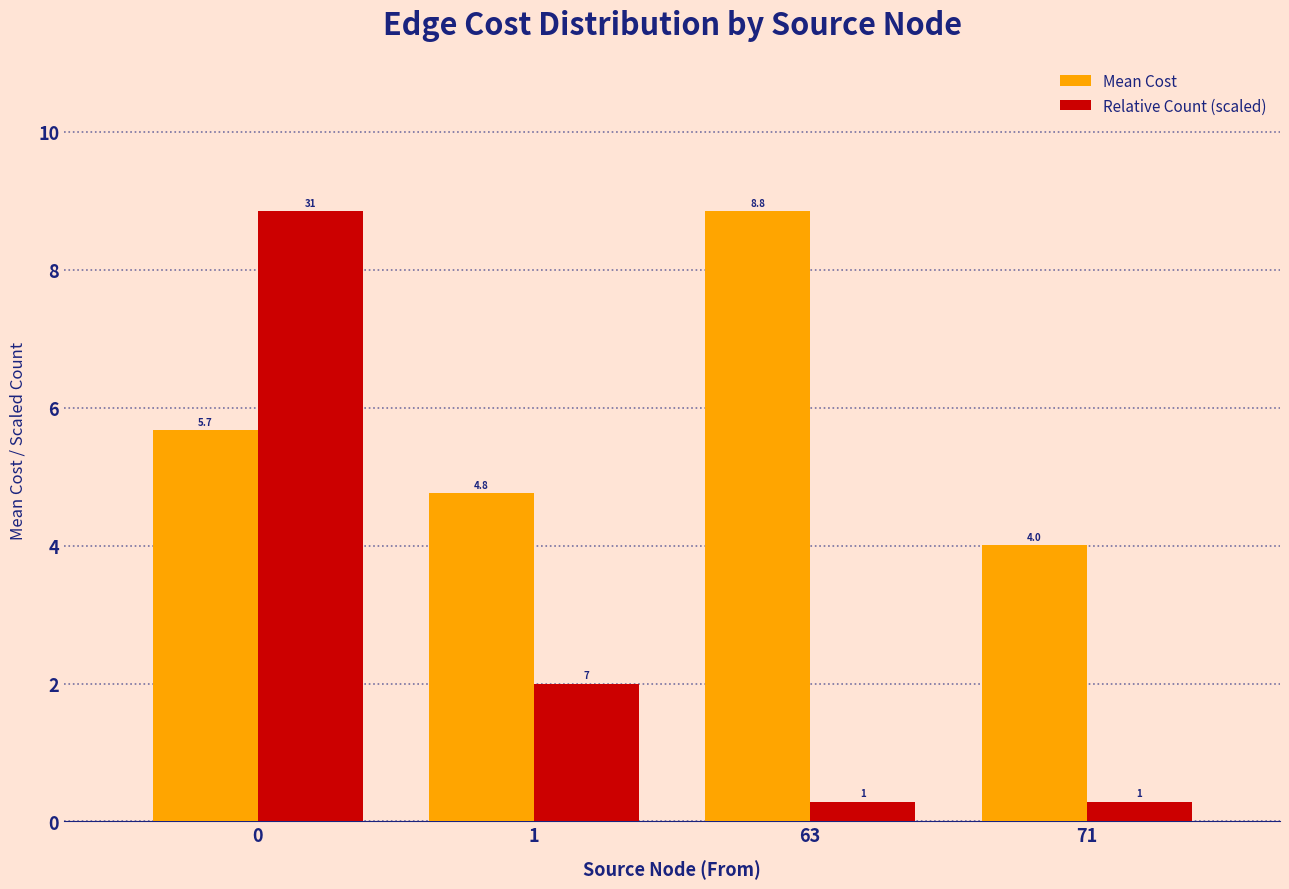

How many groups of bars are there?

4